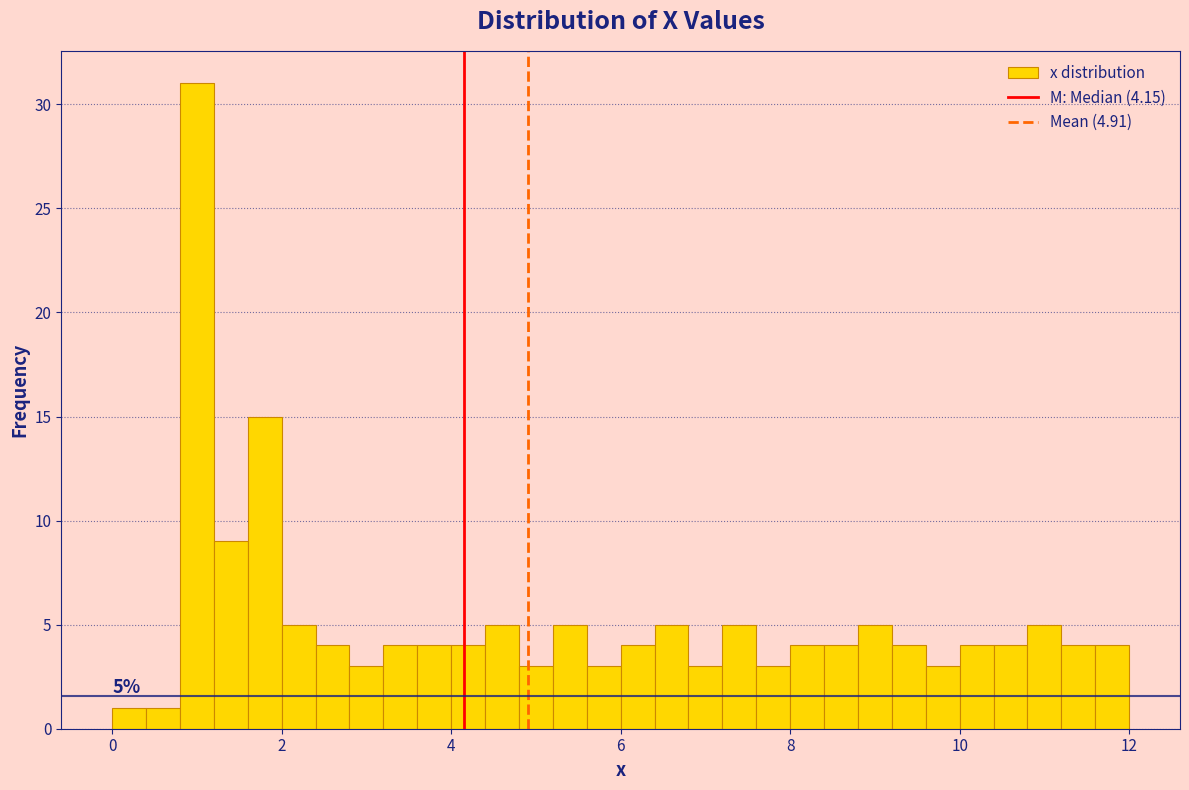

Read against the x-axis, roughly where is the centre of the tallest bar?

1.0